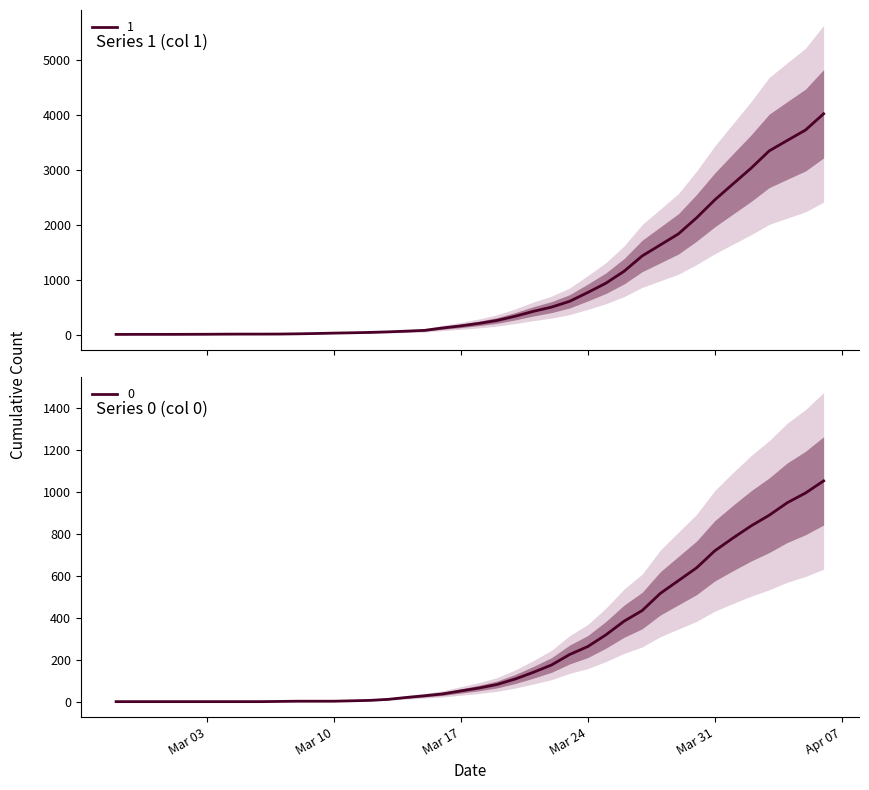

List the series in order of their overall mean, lowest first.

0, 1